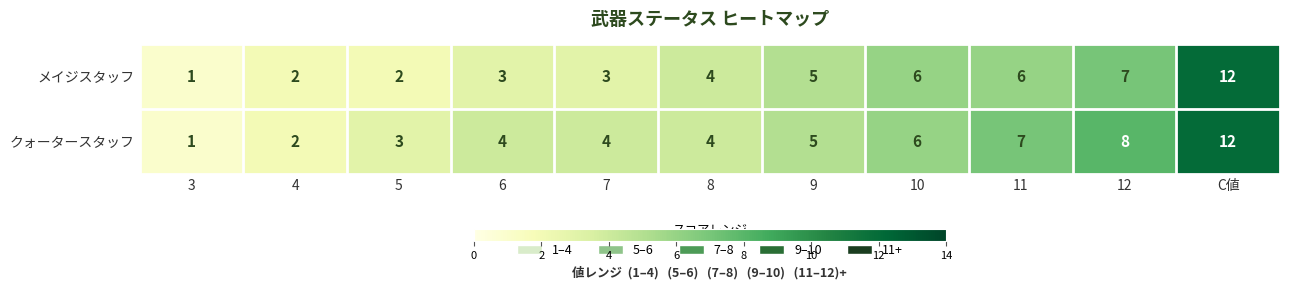

Which series has the largest total across all categories?

クォータースタッフ